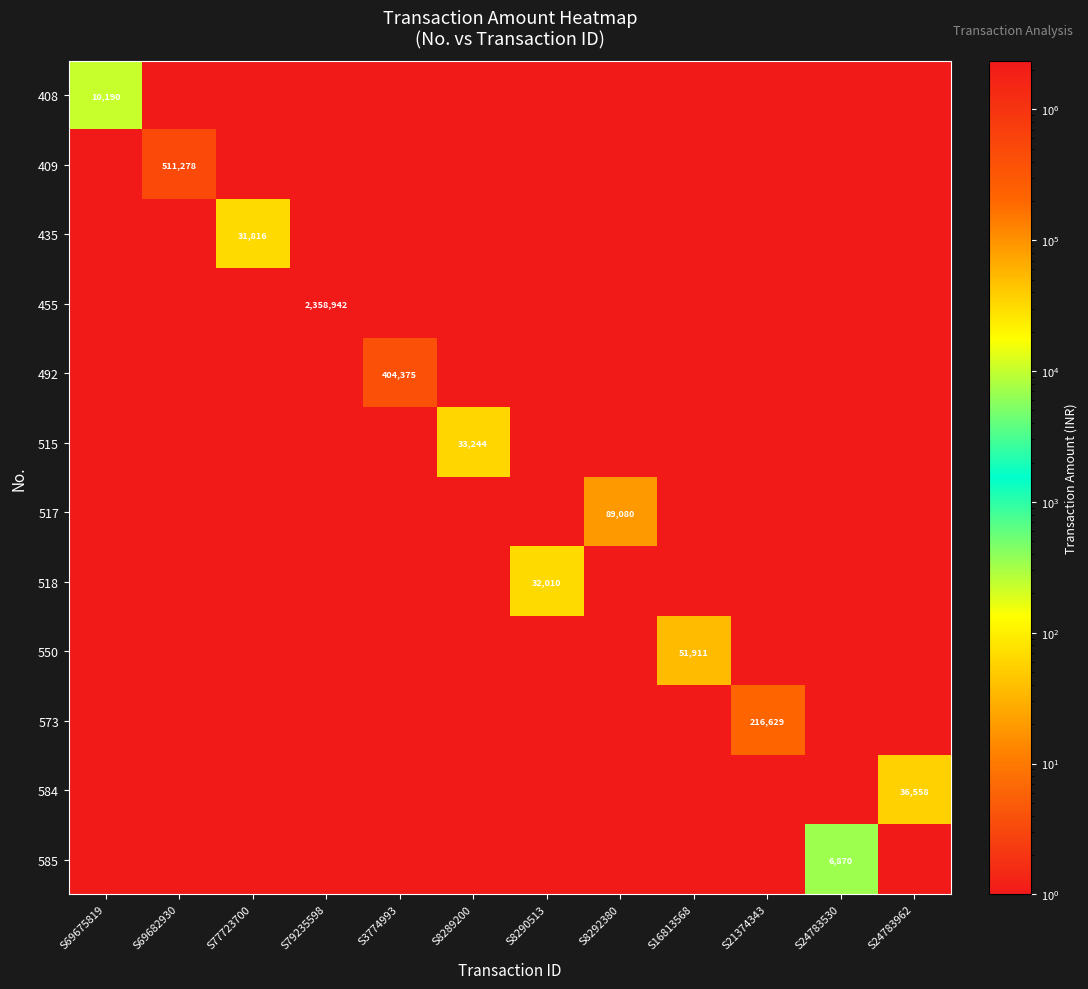

What is the minimum value shown in the chart?

1